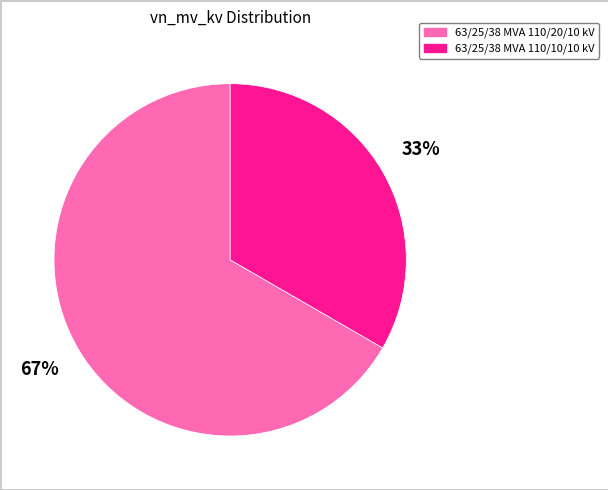

Does 63/25/38 MVA 110/20/10 kV account for over 50% of the chart?

Yes